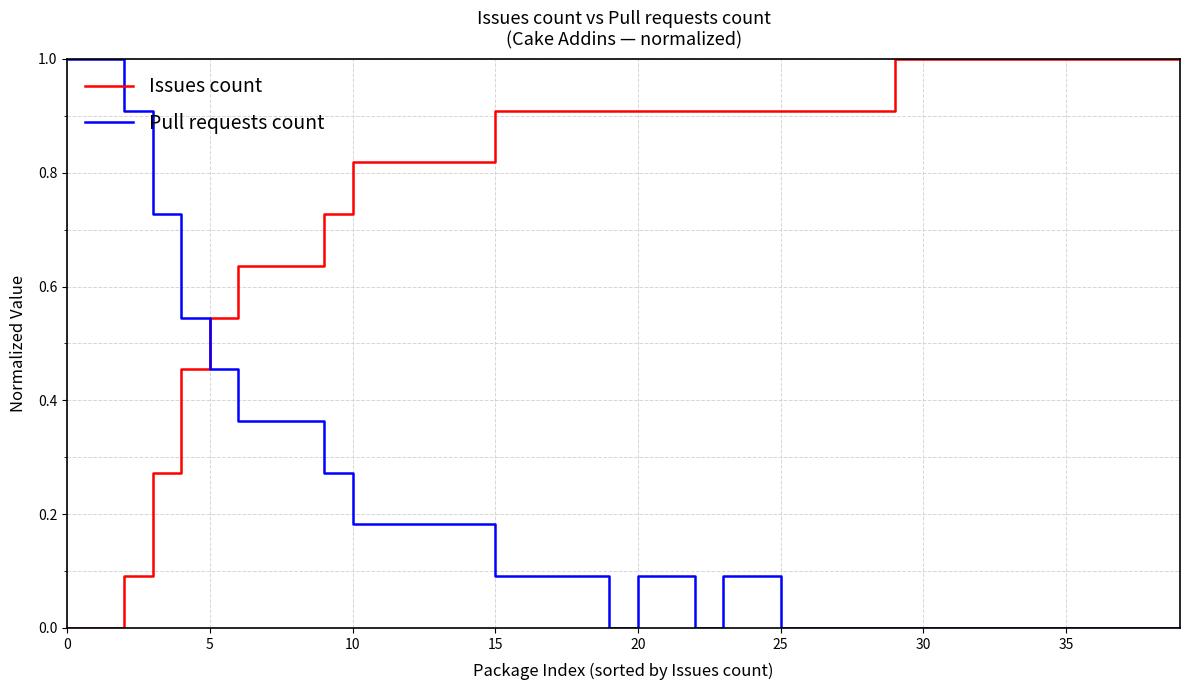

What are all the series names shown in the legend?

Issues count, Pull requests count